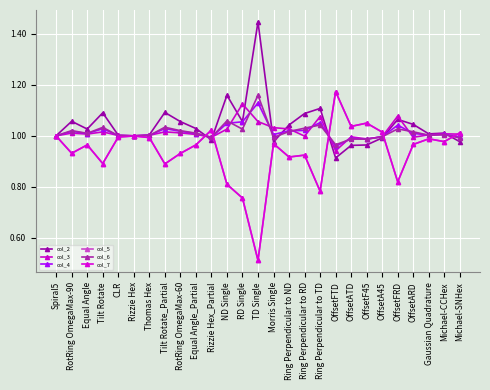

What is the label of the 2nd point from the left?

RotRing OmegaMax-90